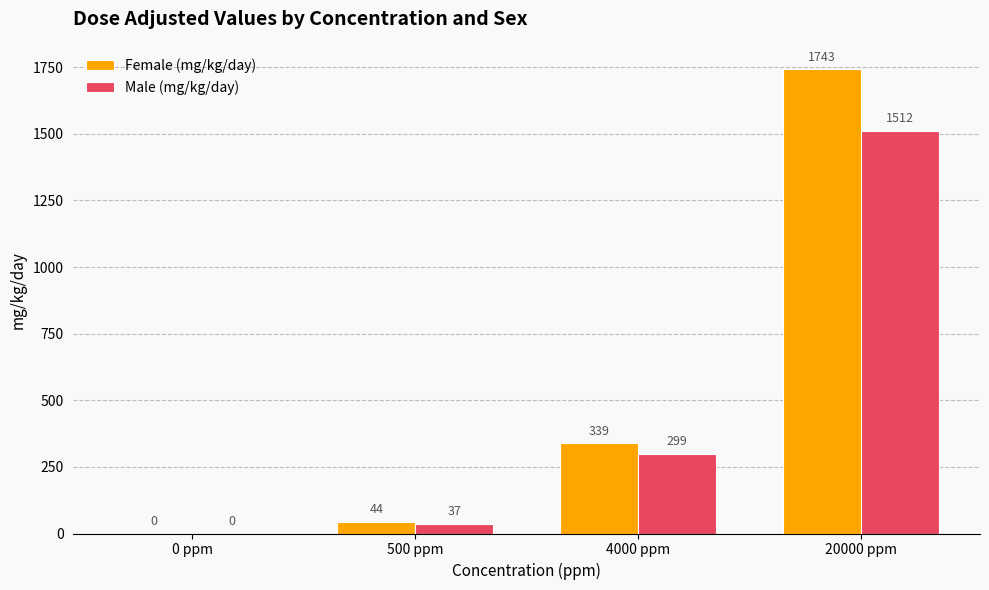

How many data points does each series have?

4